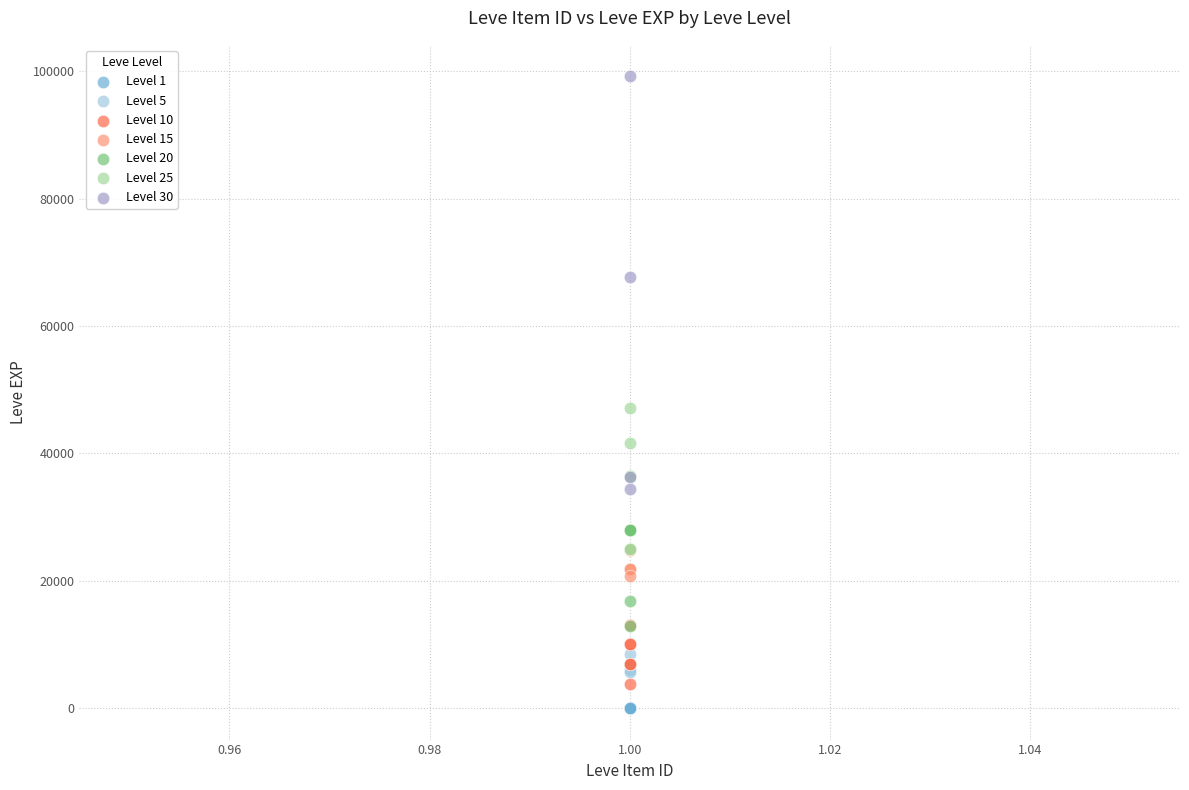

Which series has the widest spread of Y values?

Level 30